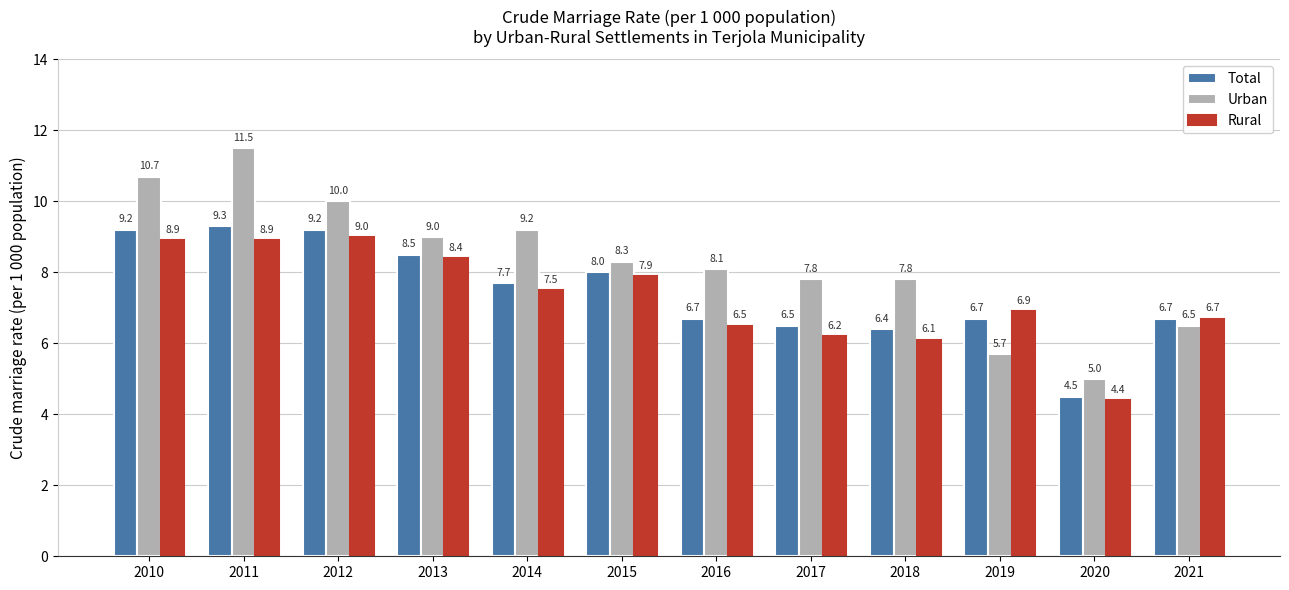

At how many categories does at least one series exceed 7?

9